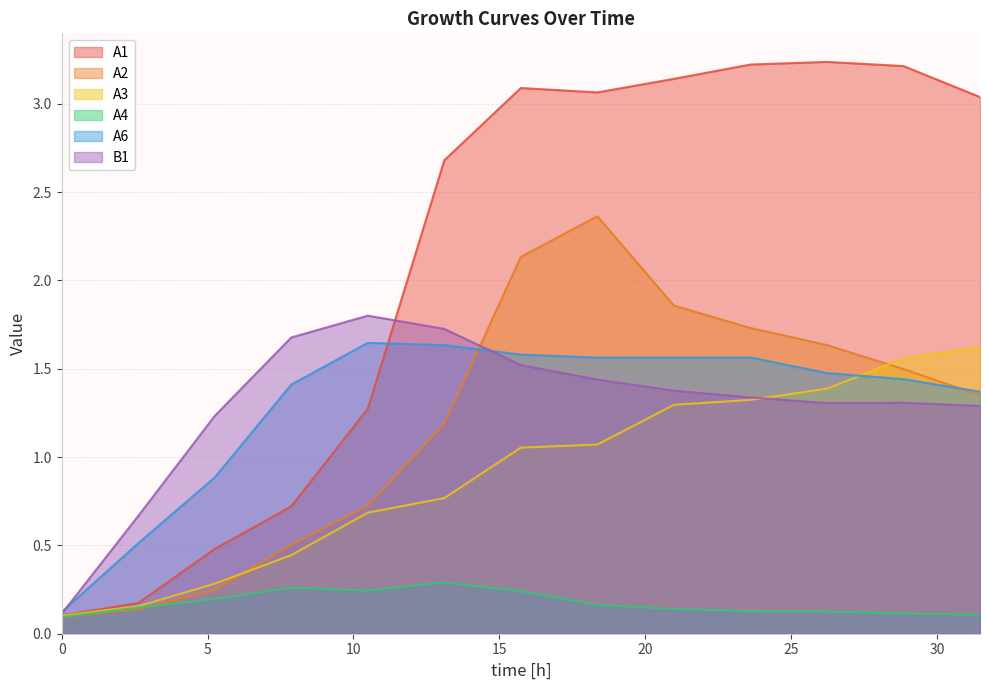

Is the value of A2 at 7.867888888888889 greater than the value of A6 at 0.0?

Yes